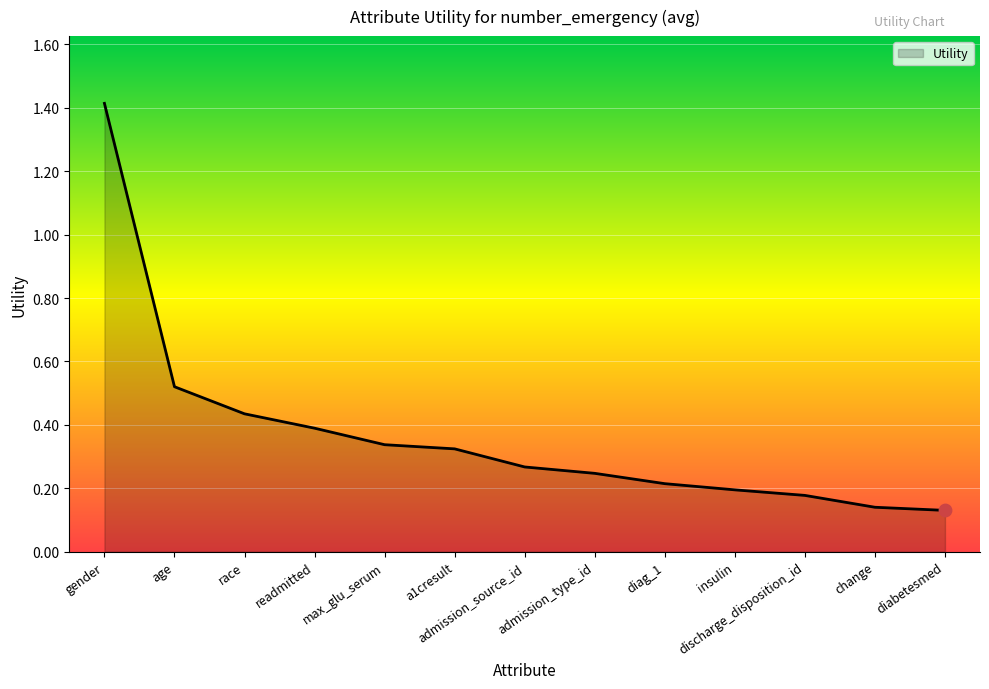

What is the change in value from age to readmitted?

-0.1